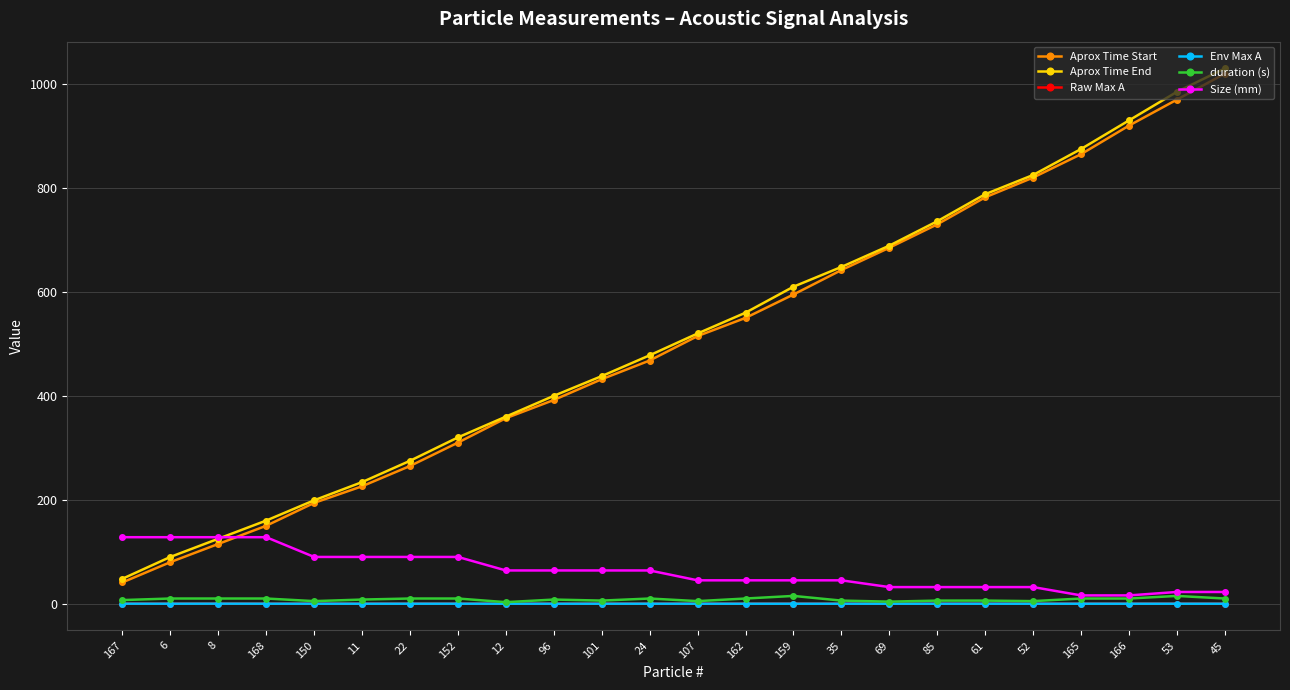

True or false: Aprox Time Start and Raw Max A cross at least once.

False